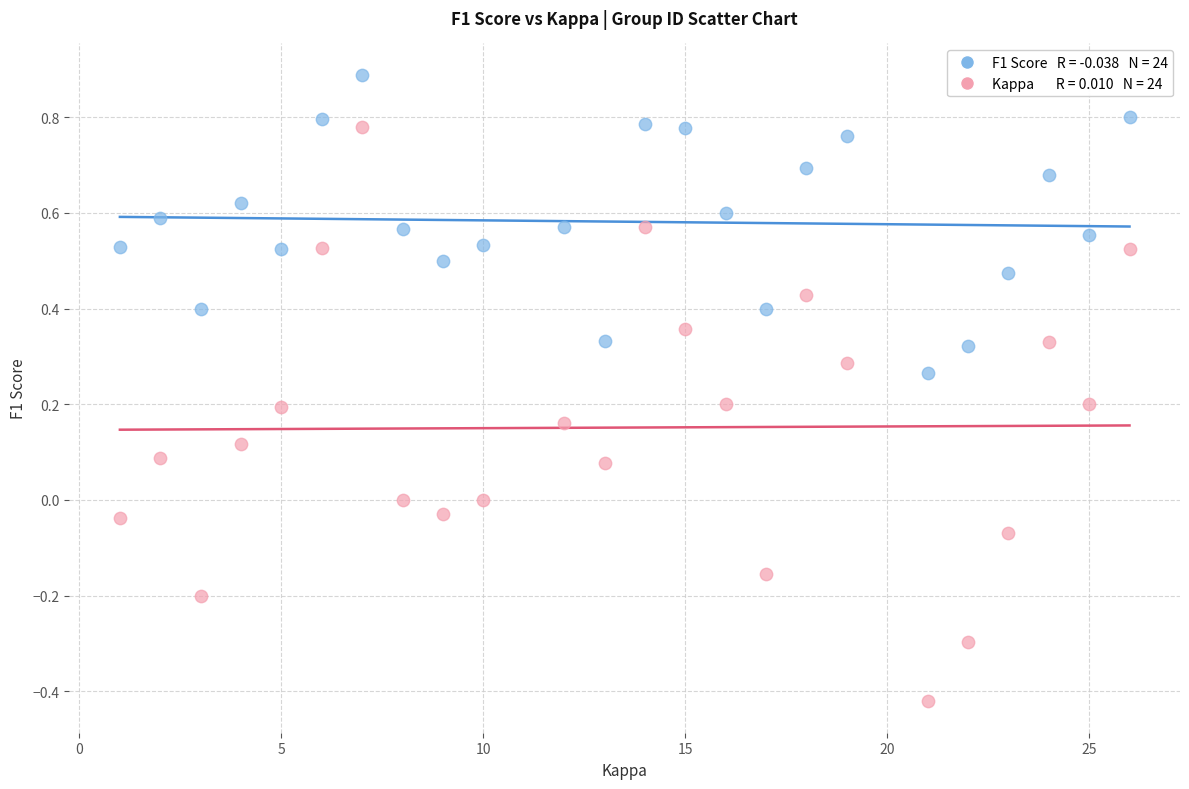

Across all data points, what is the range of Y values (max minus min)?

1.3